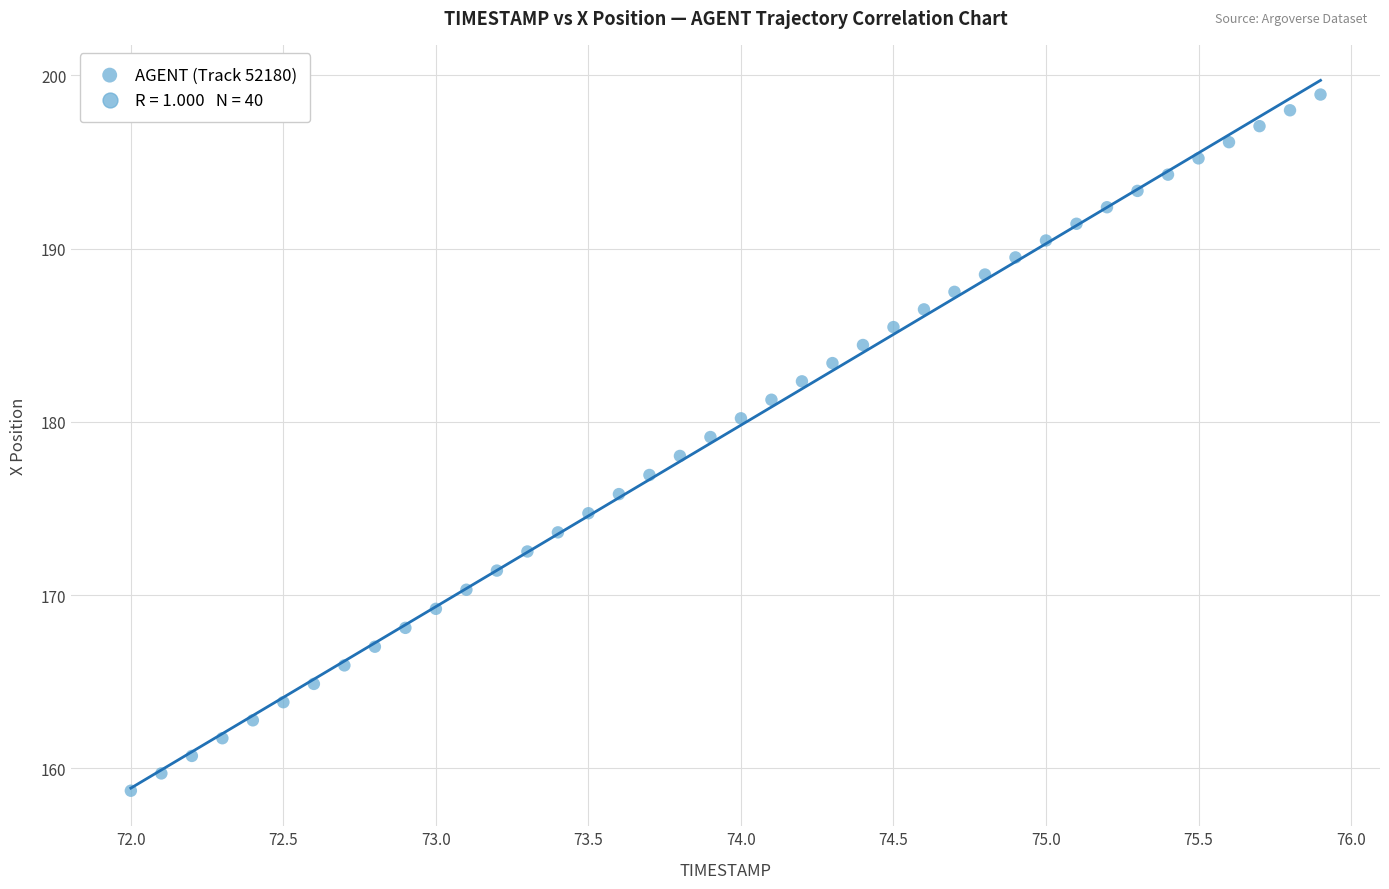

What is the range of X values (max minus min)?

3.9